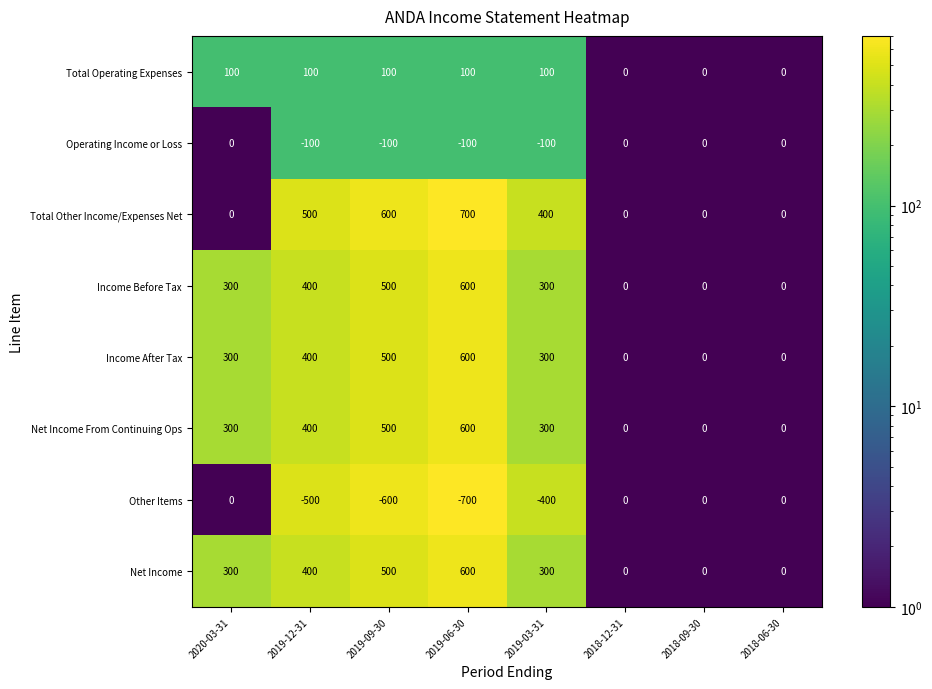

Count the number of data series in this chart.

8